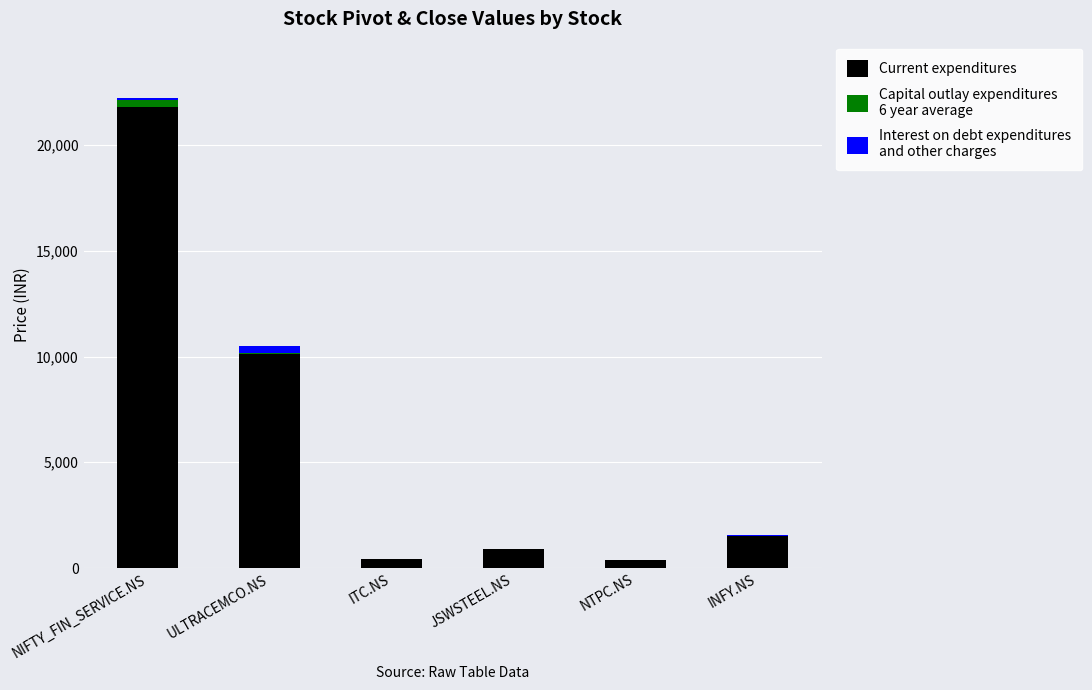

At which category is the sum across all series the highest?

NIFTY_FIN_SERVICE.NS